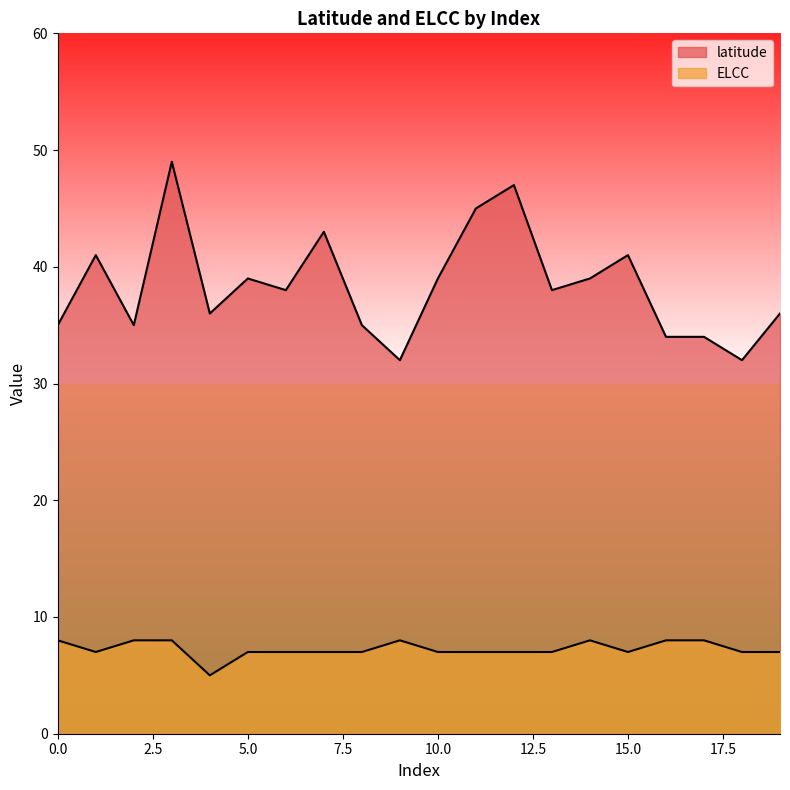

At 8, list the series in order from smallest to largest.

ELCC, latitude